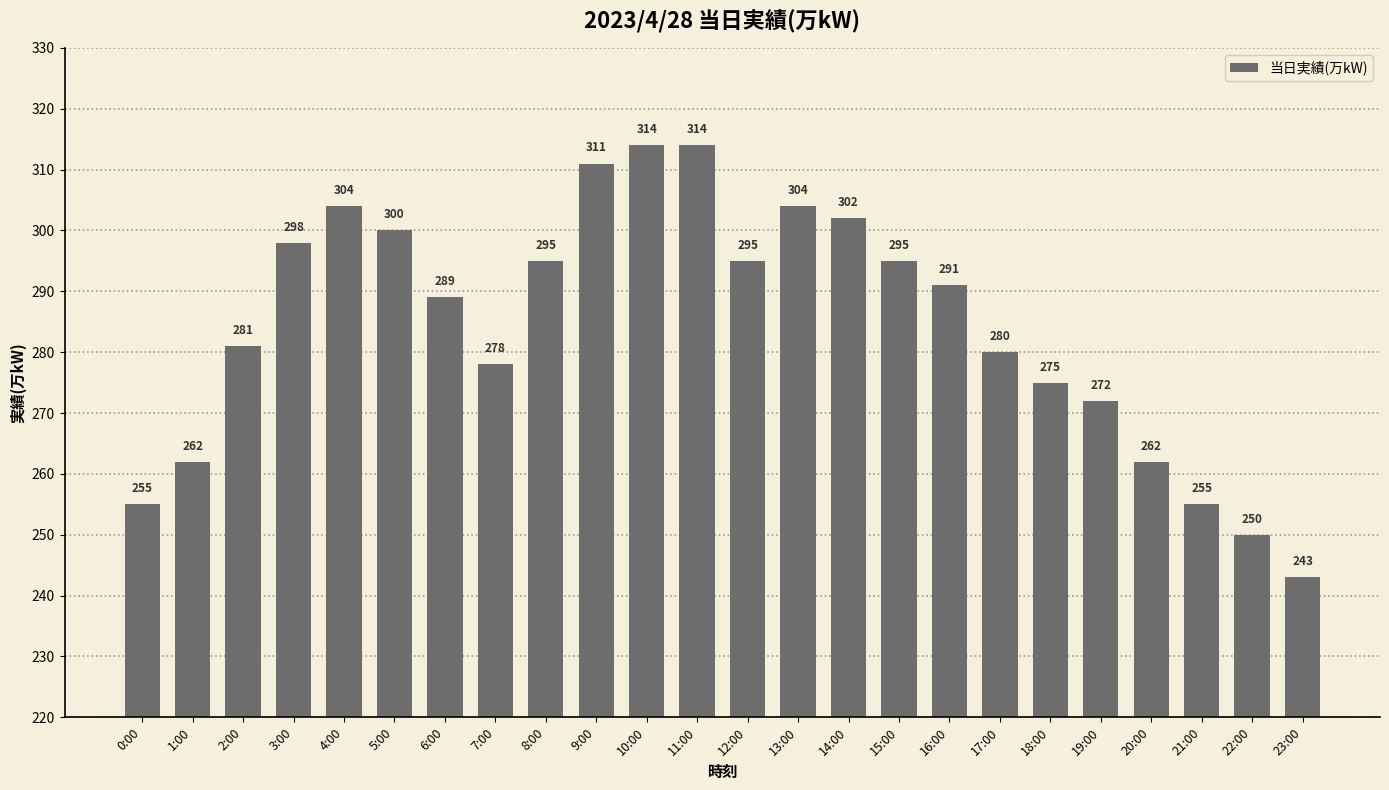

What is the change in value from 14:00 to 17:00?

-22